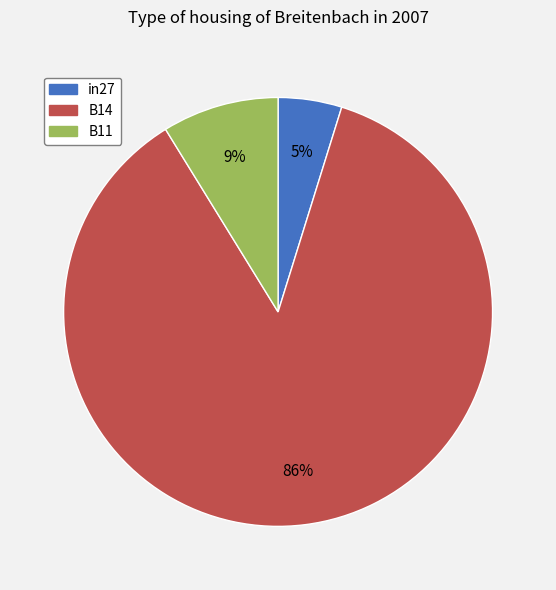

Is there a majority slice in this chart?

Yes